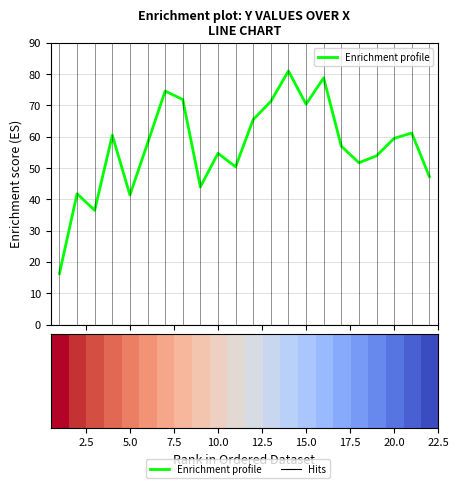

What is the greatest value displayed?

81.0